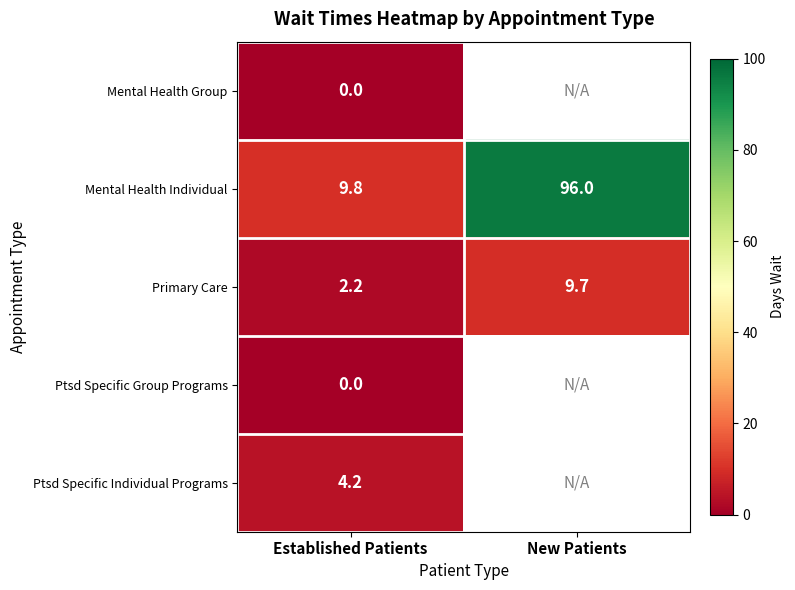

True or false: Primary Care has a value of 9.7 at New Patients.

True